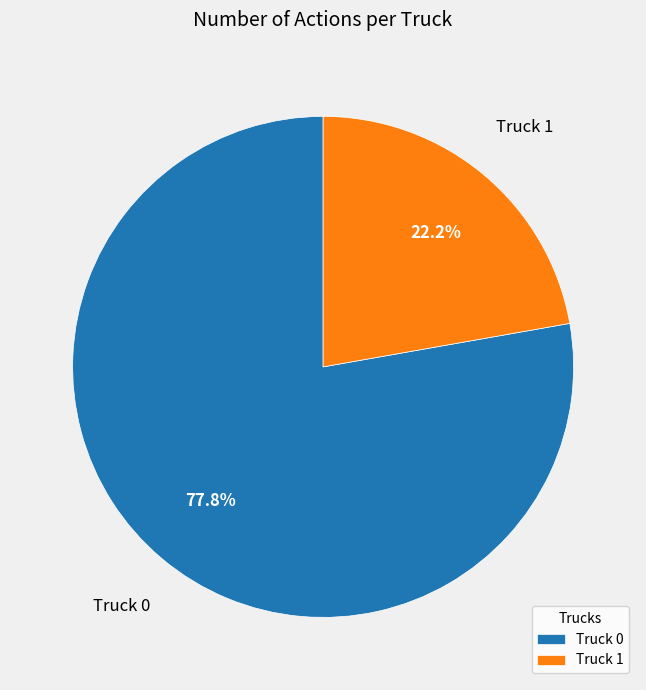

What percentage do Truck 1 and Truck 0 together represent?

100.0%